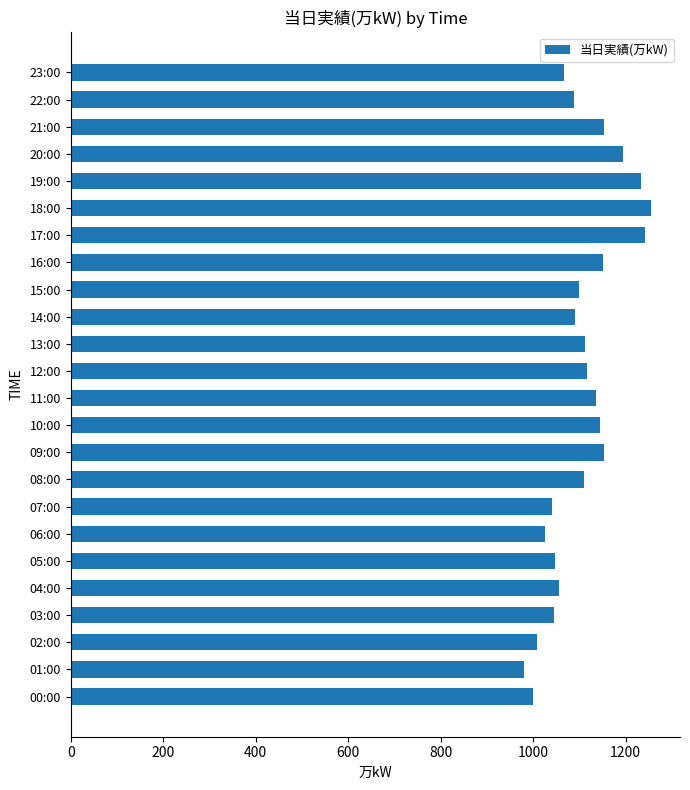

What is the maximum value shown in the chart?

1255